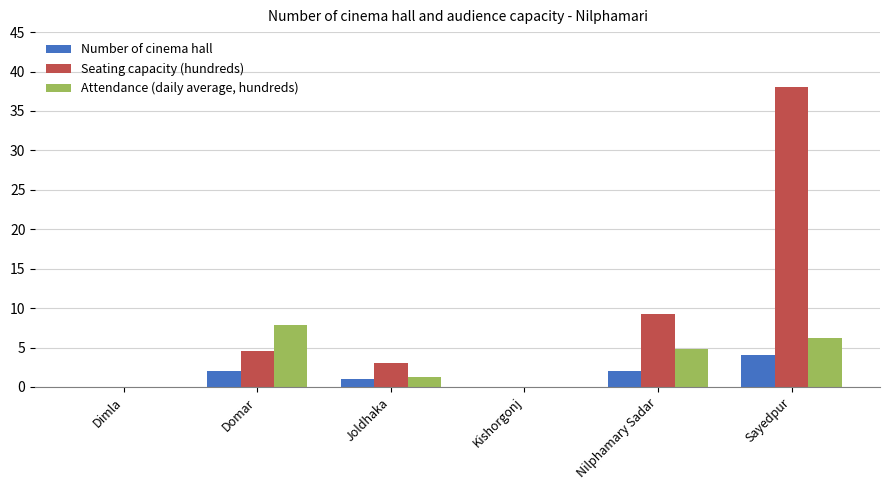

Which series has the largest total across all categories?

Seating capacity (hundreds)